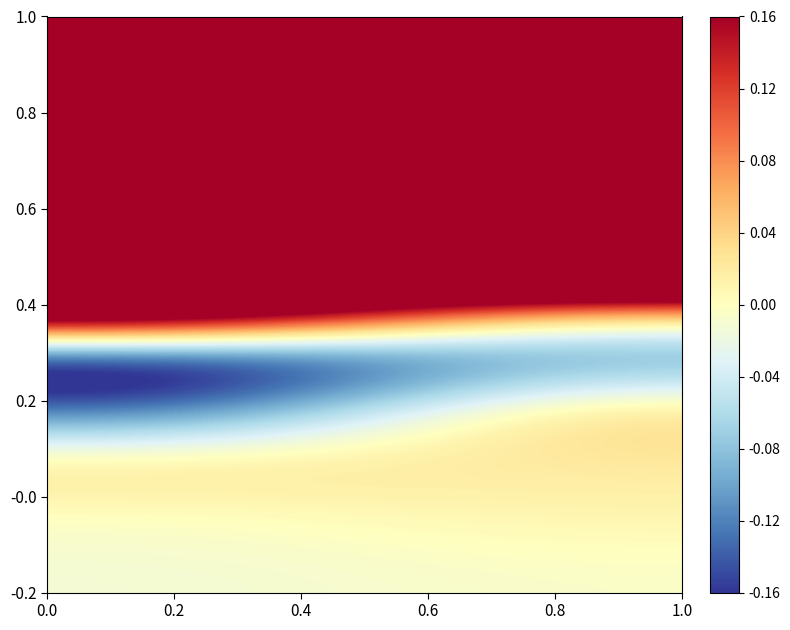

Reading left to right, list all the values displayed in this chart.

row_0: 0.0=113.8	0.2=27.3
row_1: 0.0=17.7	0.2=9.0
row_2: 0.0=3.2	0.2=1.0
row_3: 0.0=1.2	0.2=0.7
row_4: 0.0=0.1	0.2=0.7
row_5: 0.0=0.4	0.2=0.1
row_6: 0.0=-0.2	0.2=-0.1
row_7: 0.0=-0.1	0.2=0.0
row_8: 0.0=0.0	0.2=0.0
row_9: 0.0=-0.0	0.2=0.0
row_10: 0.0=-0.0	0.2=-0.0